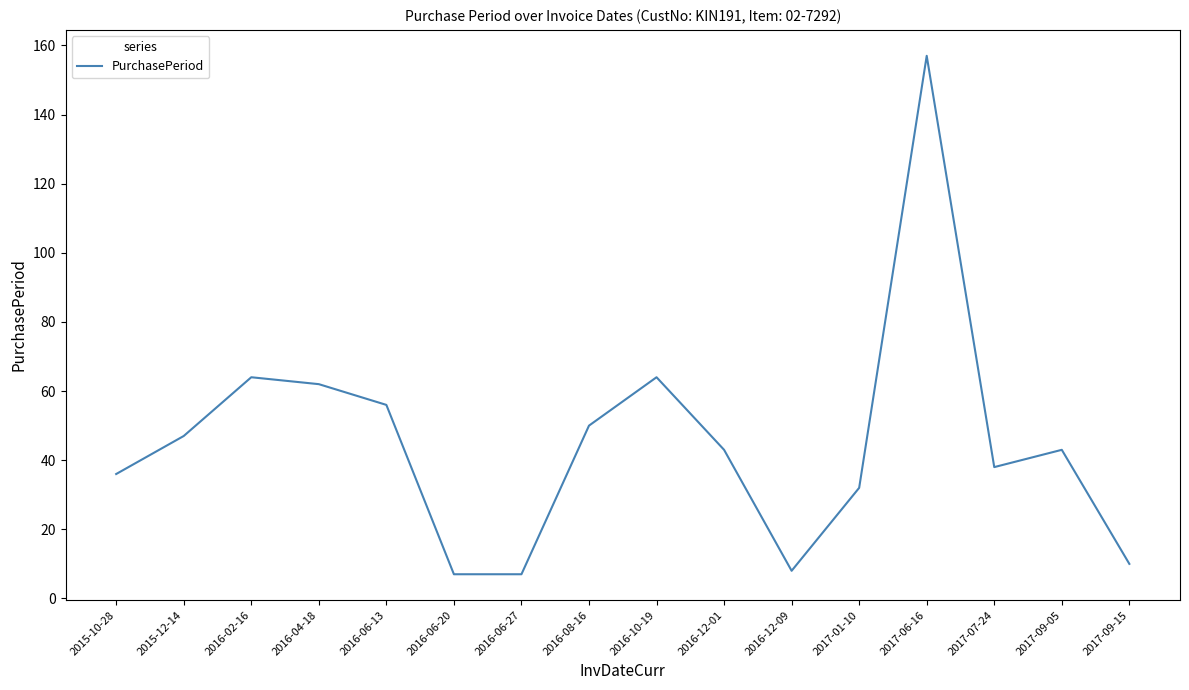

How many lines are shown in the chart?

1